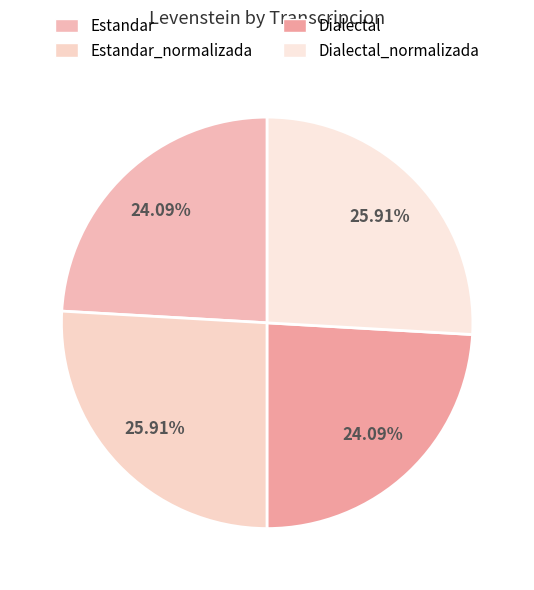

How many segments does this pie chart have?

4